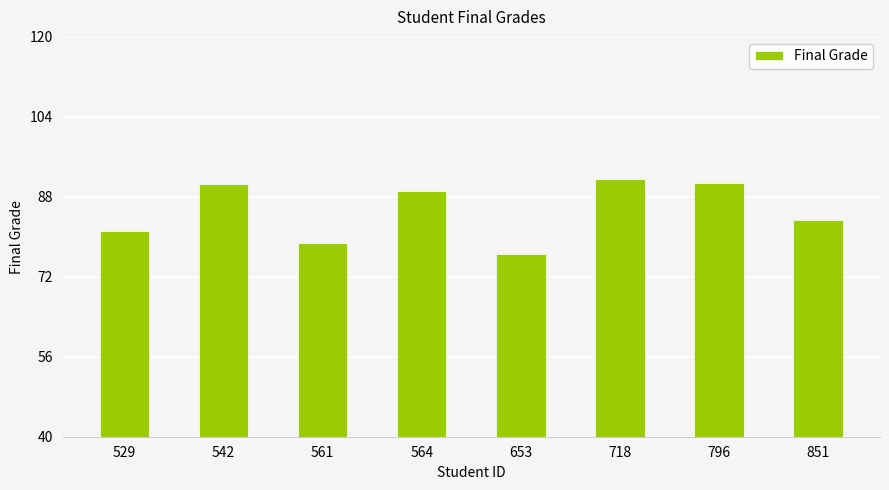

True or false: the data shows 78.7 at 561.

True